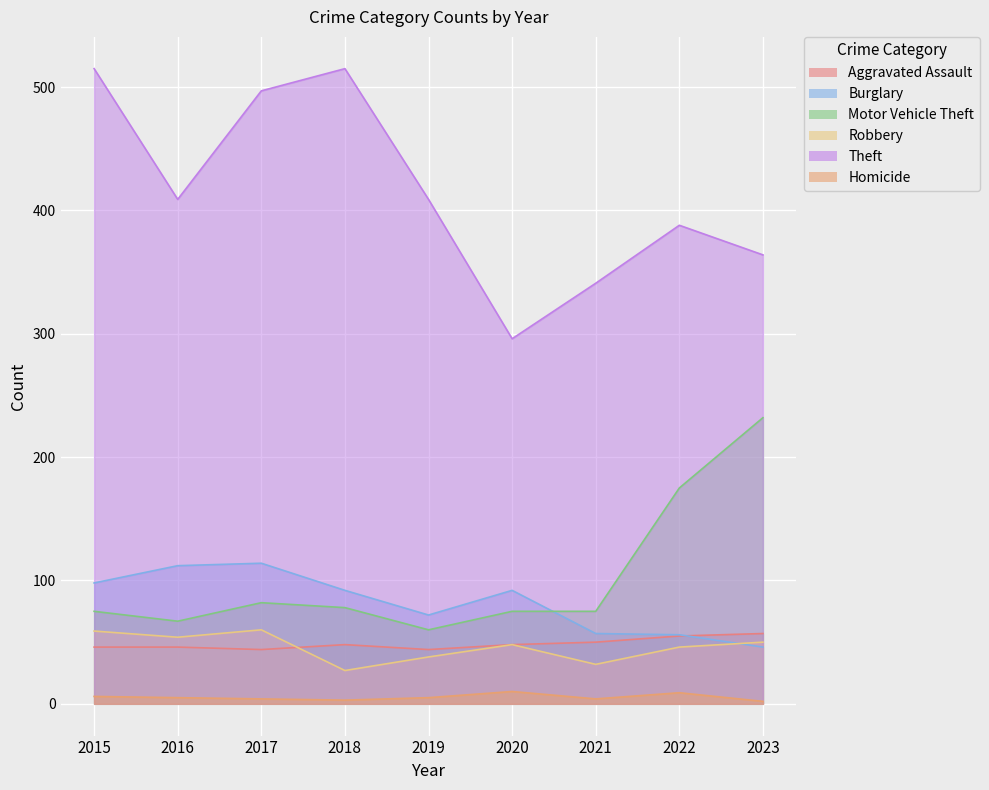

What is the approximate value of Burglary at 2020, to the nearest 10?

90